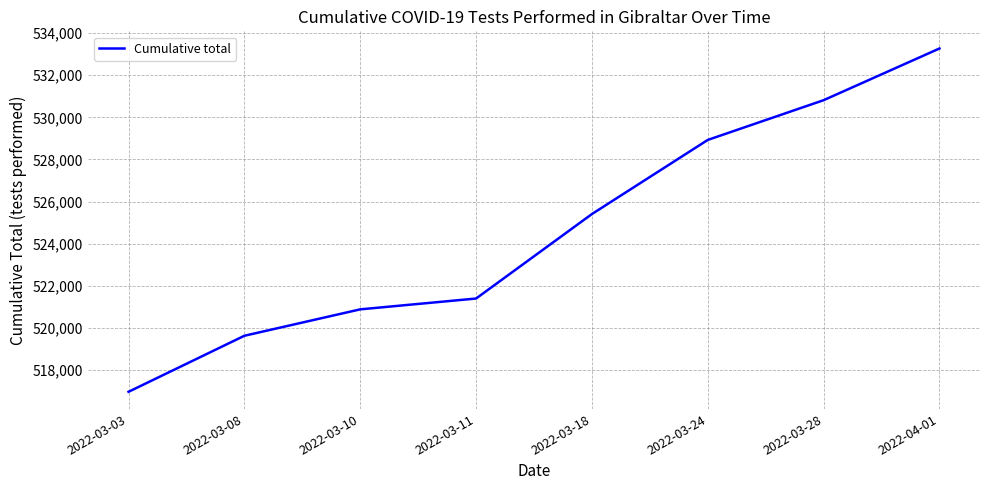

Which category has the lowest value across all series?

2022-03-03